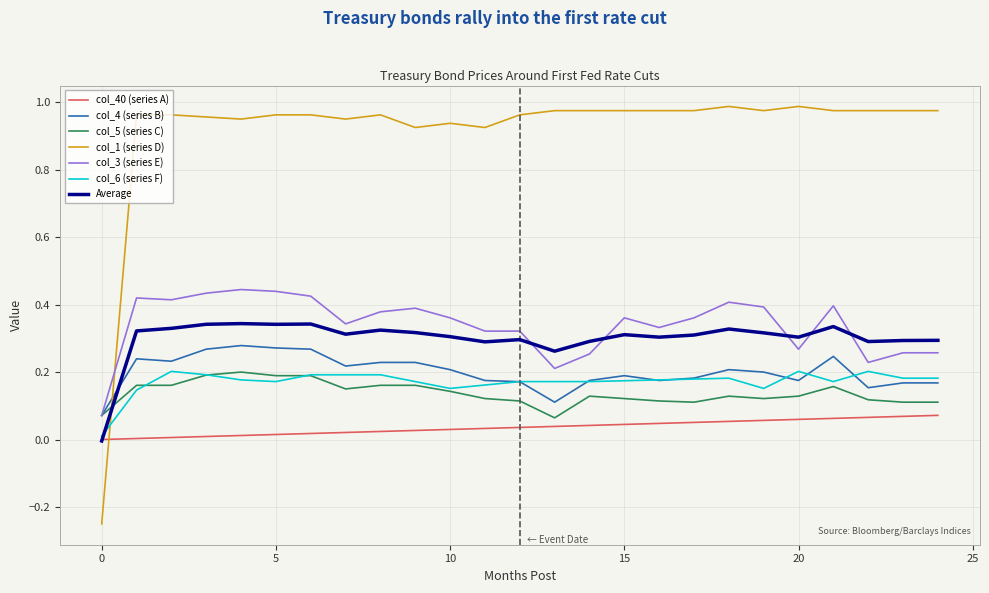

Which series has the largest range (max minus min)?

col_1 (series D)